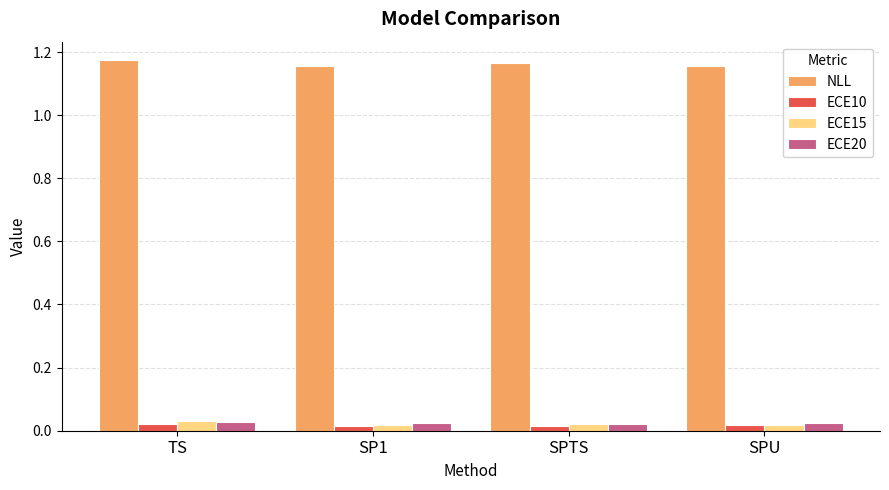

What are all the series names shown in the legend?

NLL, ECE10, ECE15, ECE20